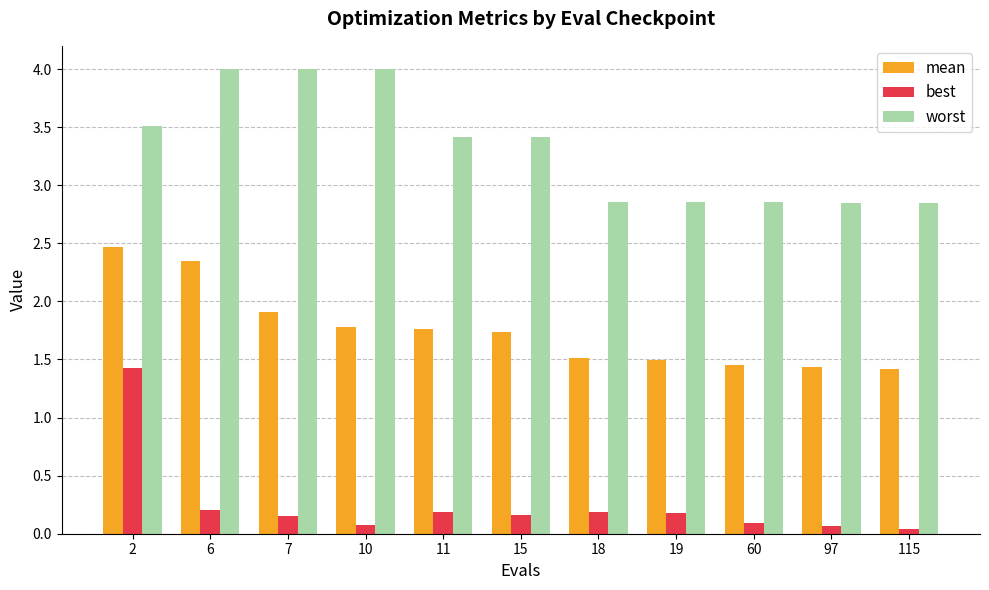

How many series are shown in this chart?

3